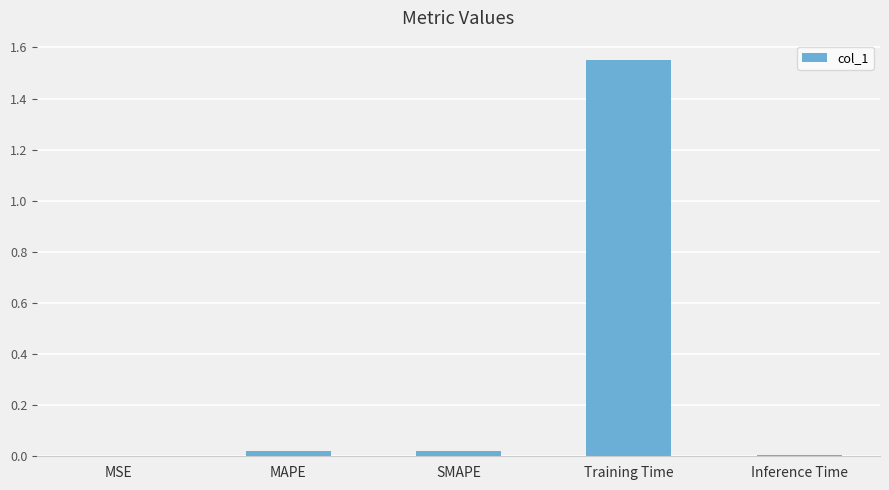

Are the bars horizontal?

No